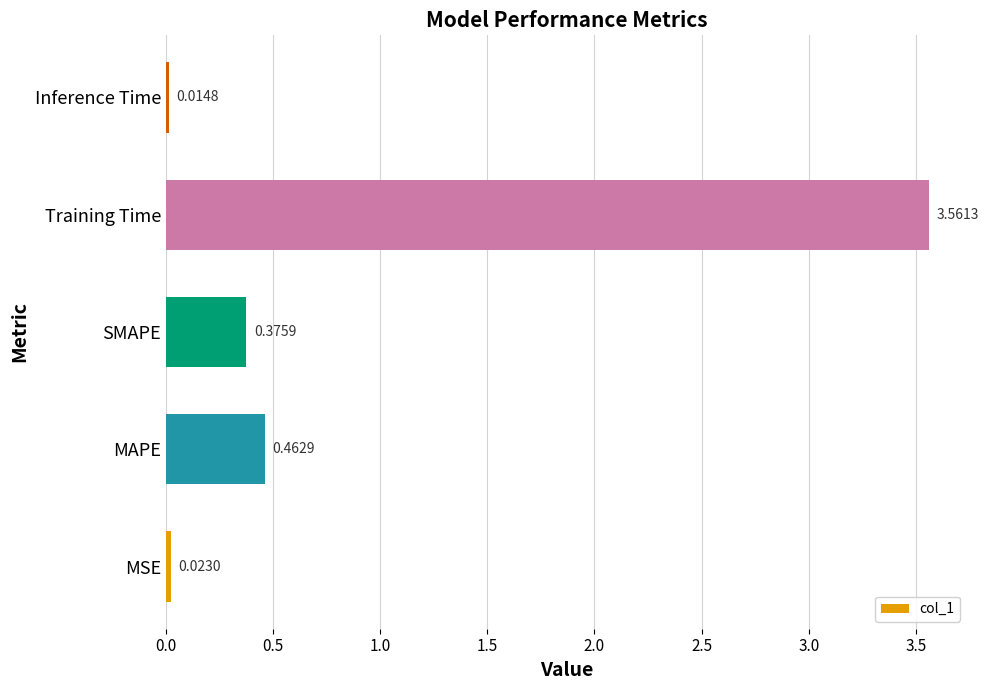

What is the sum of all values?

4.4